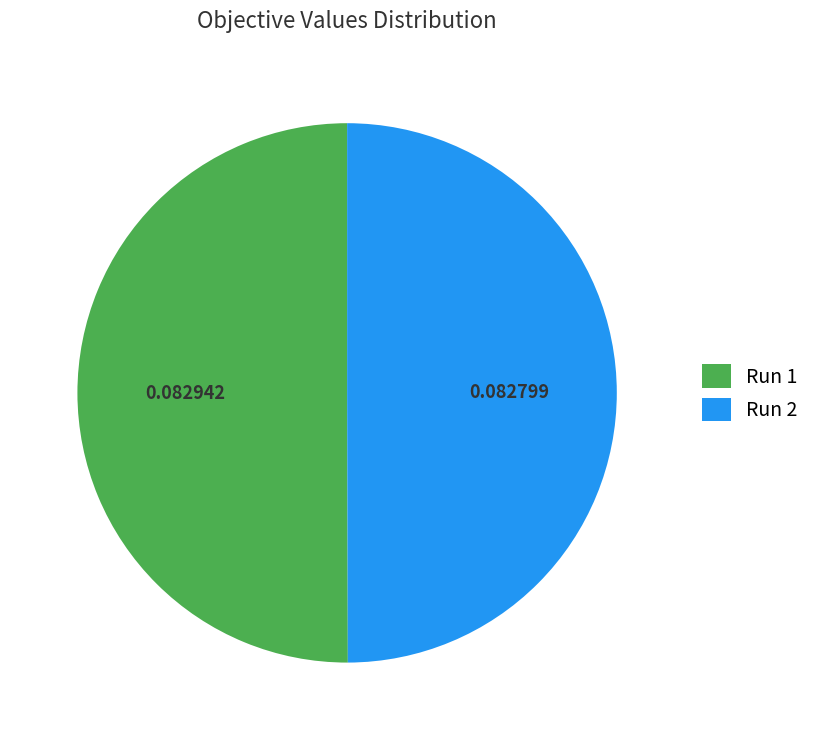

Do Run 2 and Run 1 together represent more than half of the pie?

Yes